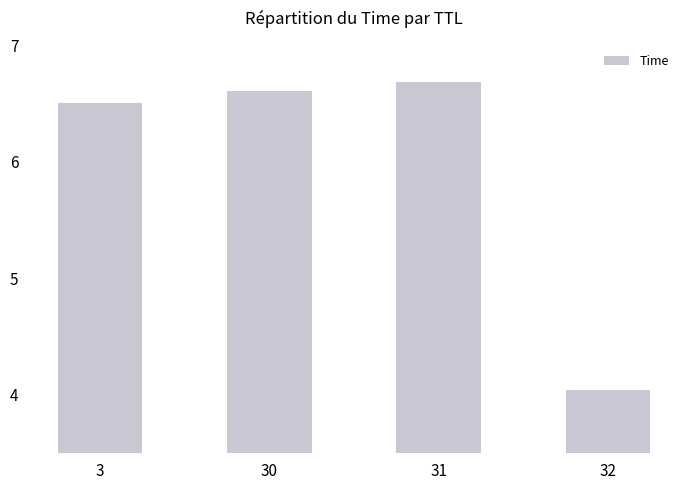

The chart shows a value of 6.6 at 30. True or false?

True